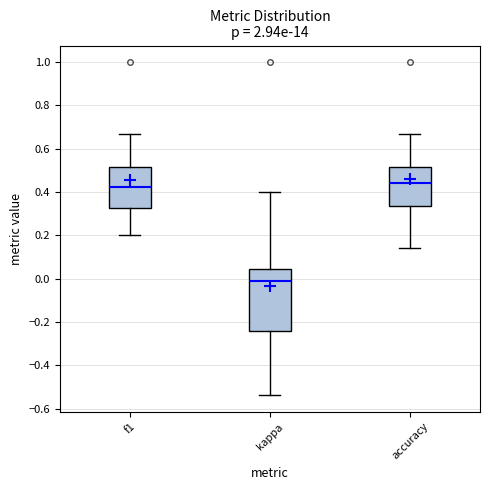

Which box is the tallest, from its lower edge to its upper edge?

kappa